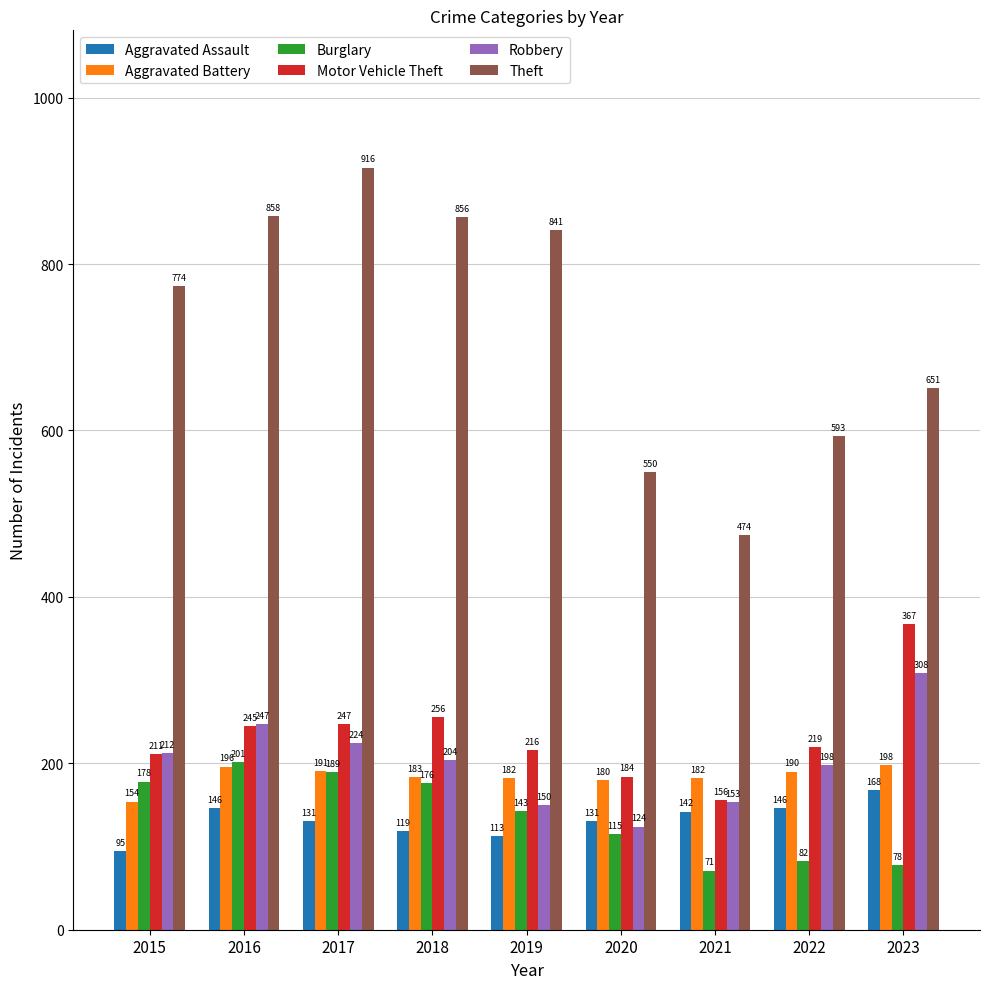

What is the highest value of the Burglary series?

201